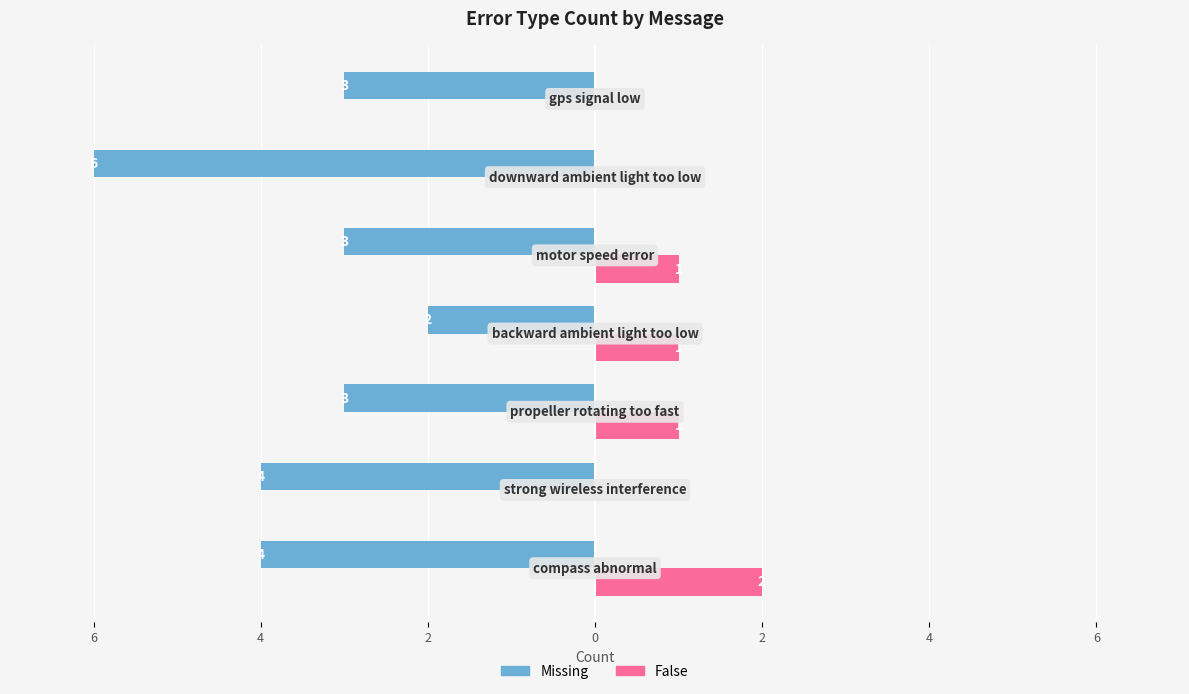

What are all the series names shown in the legend?

Missing, False